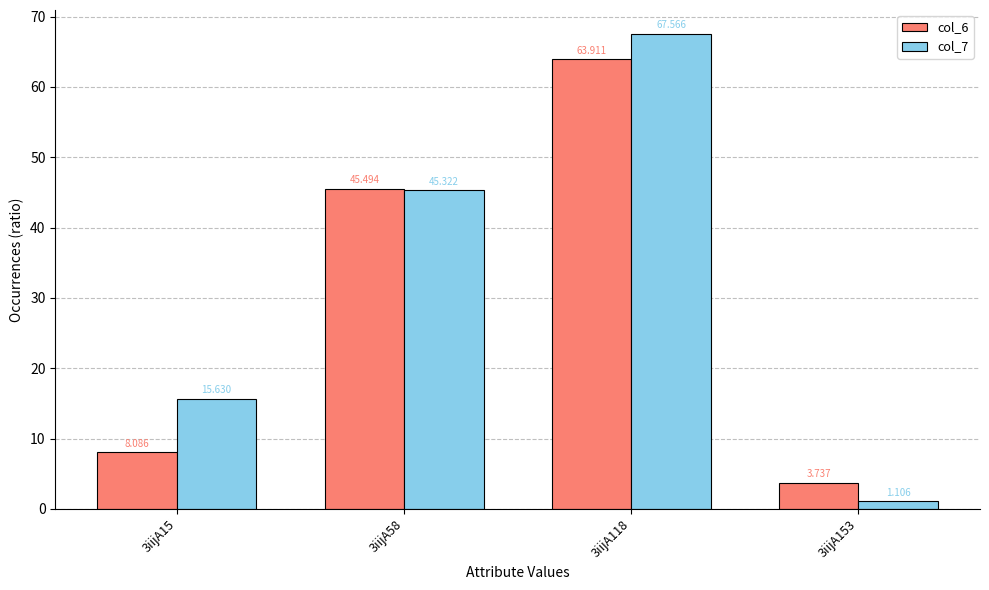

What are all the series names shown in the legend?

col_6, col_7